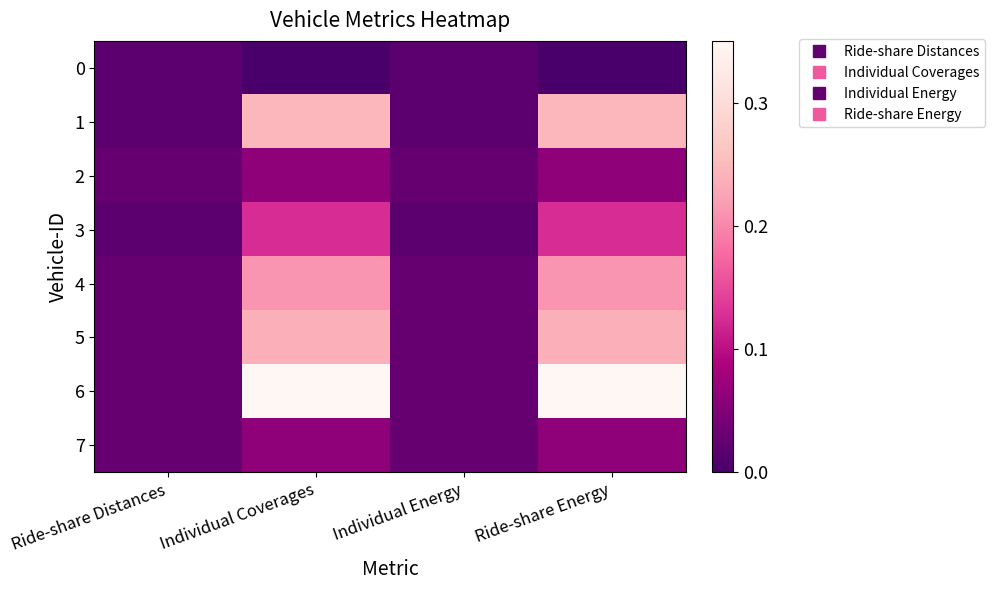

How many series are shown in this chart?

8